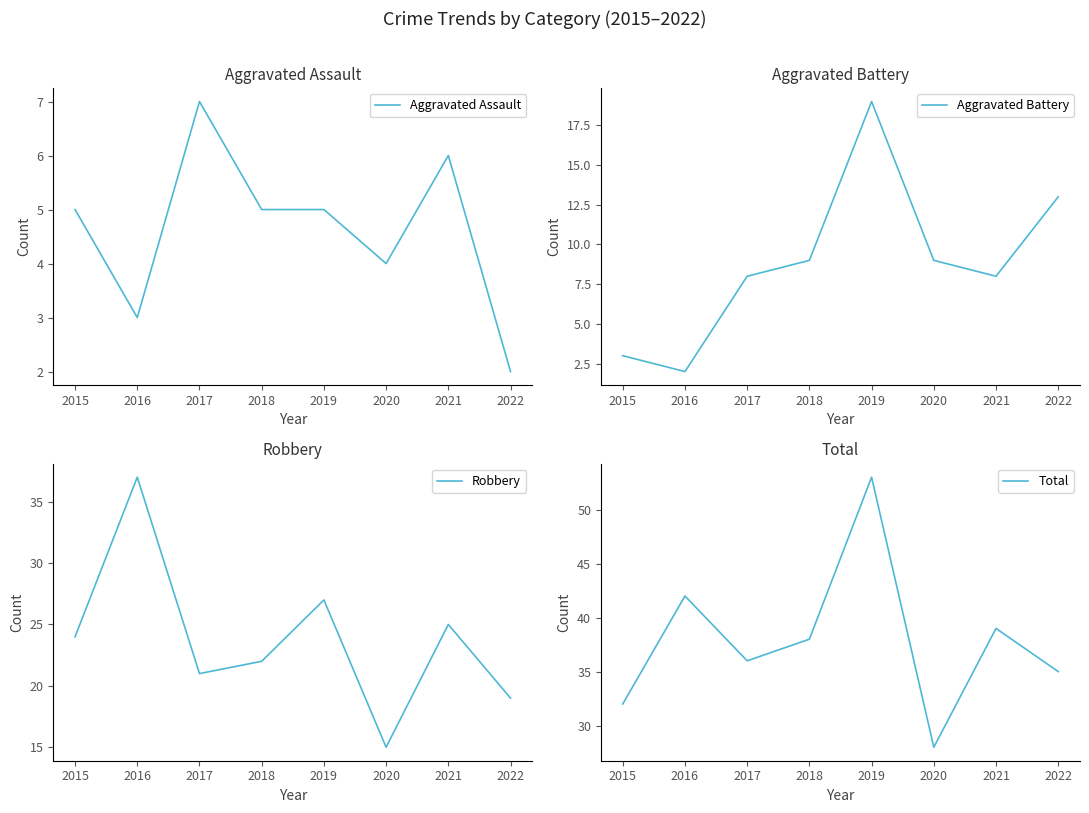

Where is the first local maximum for Total?

2016